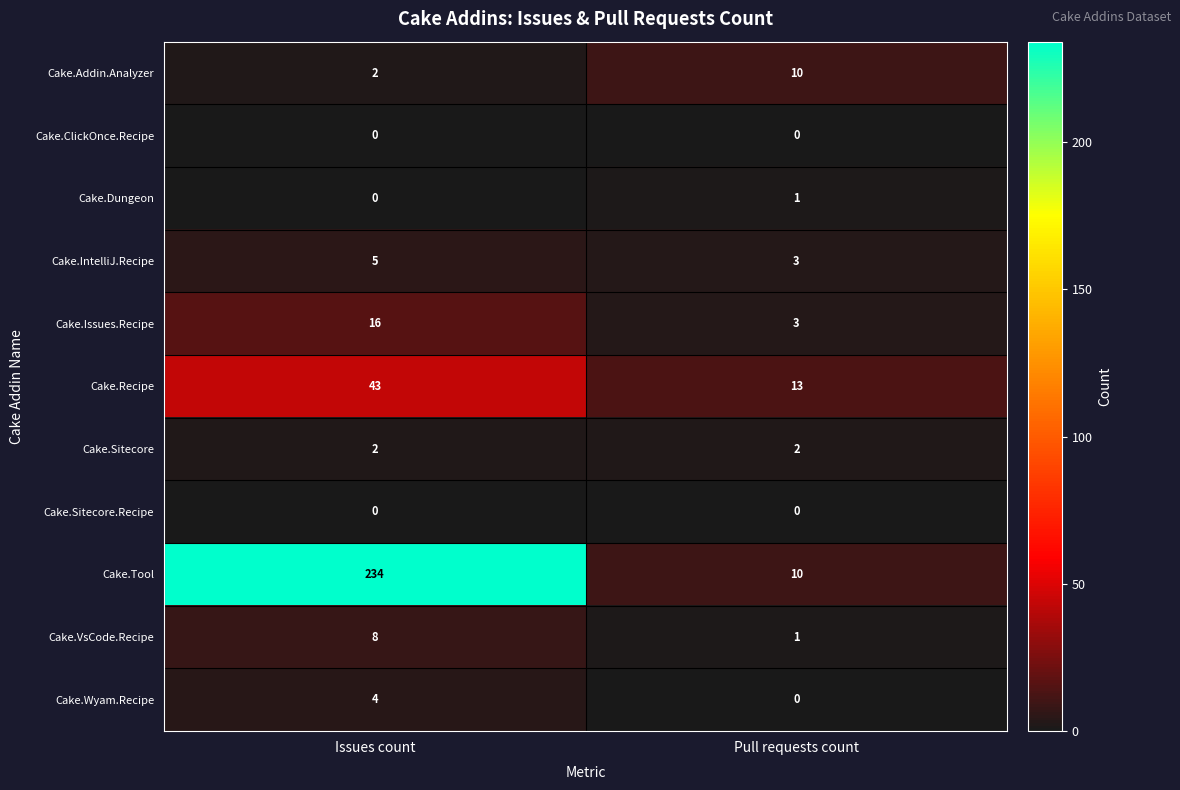

At which category is the sum across all series the highest?

Issues count